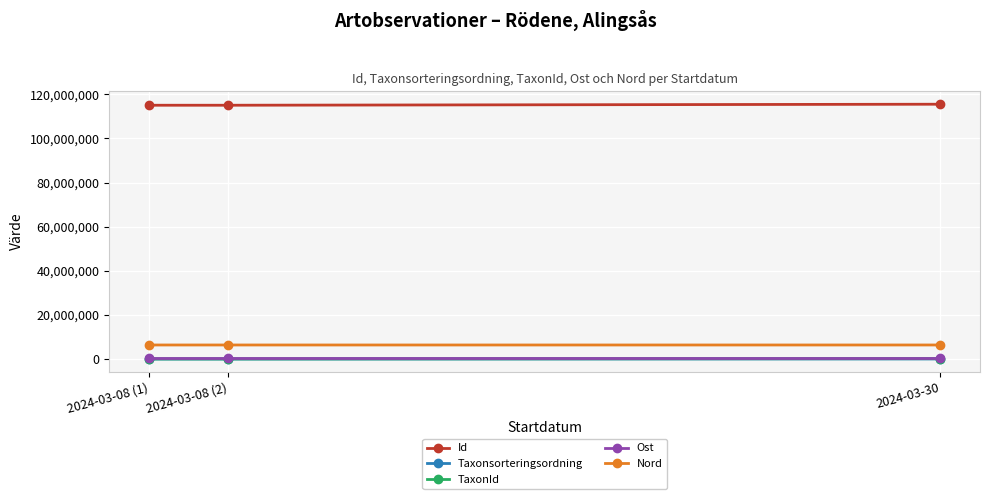

How many data points in TaxonId are above 103055?

1